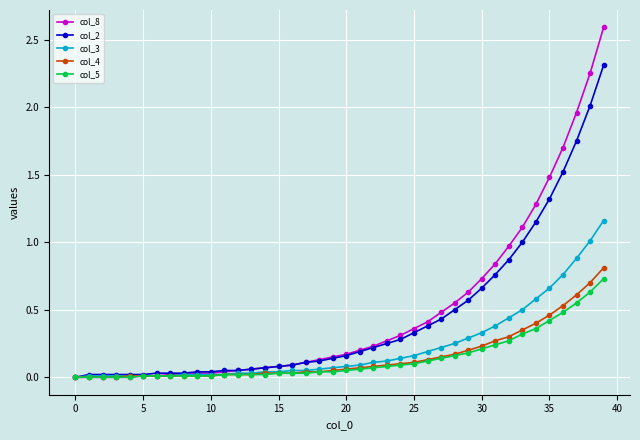

Which series has the largest range (max minus min)?

col_8